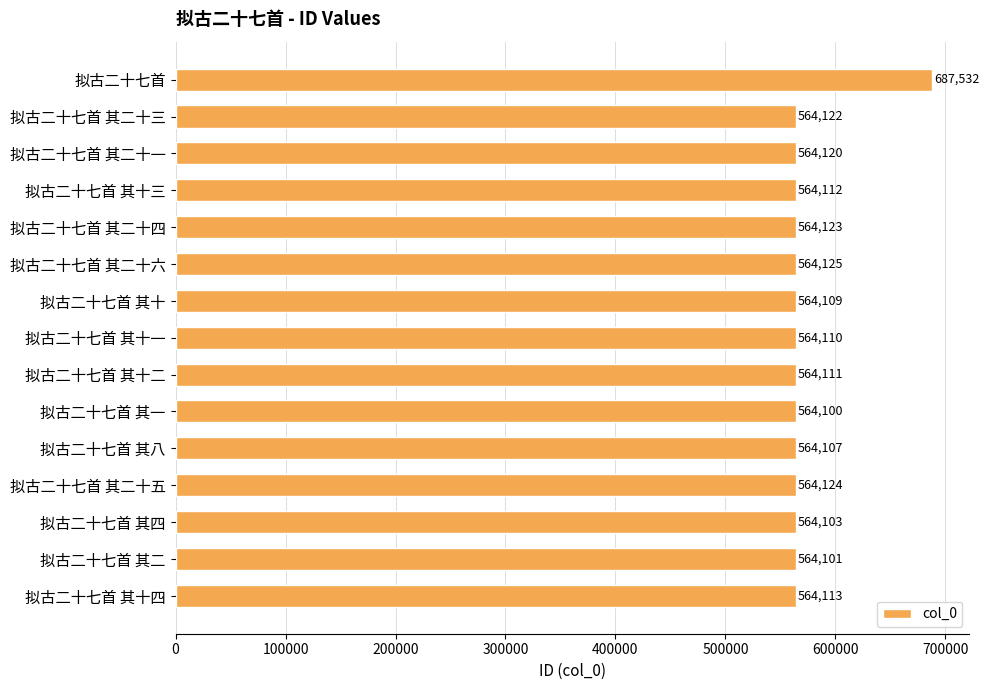

Reading bottom to top, list all the values displayed in this chart.

拟古二十七首 其十四=564113	拟古二十七首 其二=564101	拟古二十七首 其四=564103	拟古二十七首 其二十五=564124	拟古二十七首 其八=564107	拟古二十七首 其一=564100	拟古二十七首 其十二=564111	拟古二十七首 其十一=564110	拟古二十七首 其十=564109	拟古二十七首 其二十六=564125	拟古二十七首 其二十四=564123	拟古二十七首 其十三=564112	拟古二十七首 其二十一=564120	拟古二十七首 其二十三=564122	拟古二十七首=687532